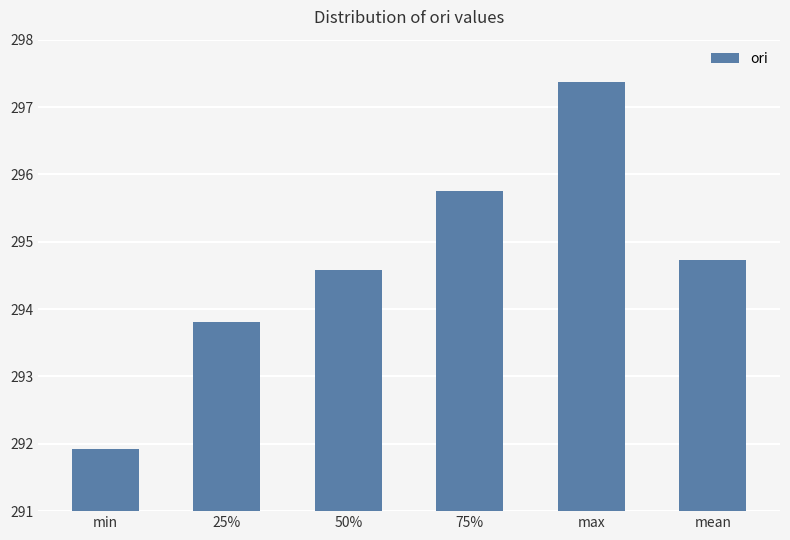

The value at max is 421.2. True or false?

False